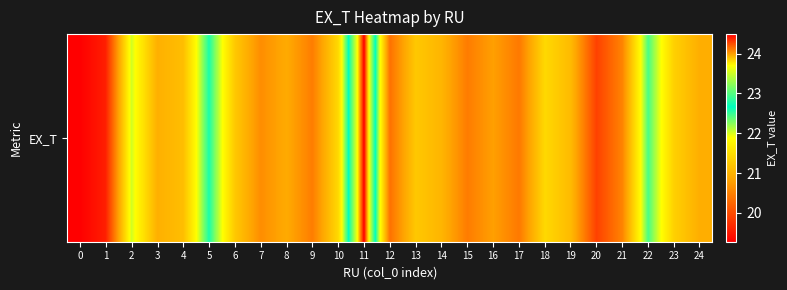

Rank the categories by value from highest to lowest.

11, 5, 22, 2, 10, 18, 23, 6, 13, 4, 19, 14, 3, 24, 8, 16, 7, 21, 9, 15, 17, 12, 20, 1, 0